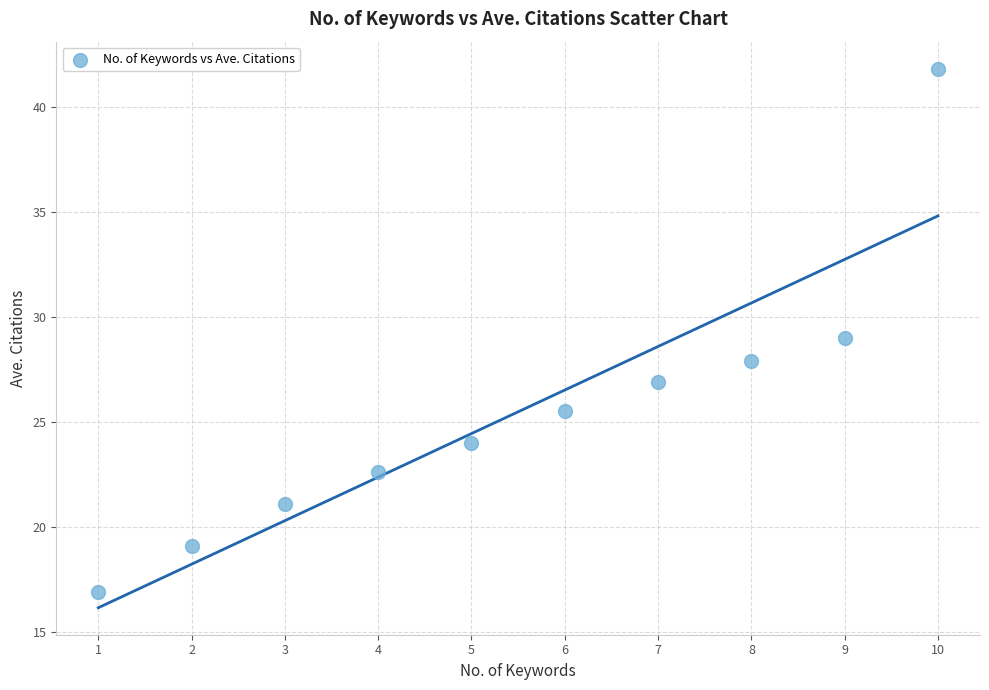

What is the average Y value?

25.5